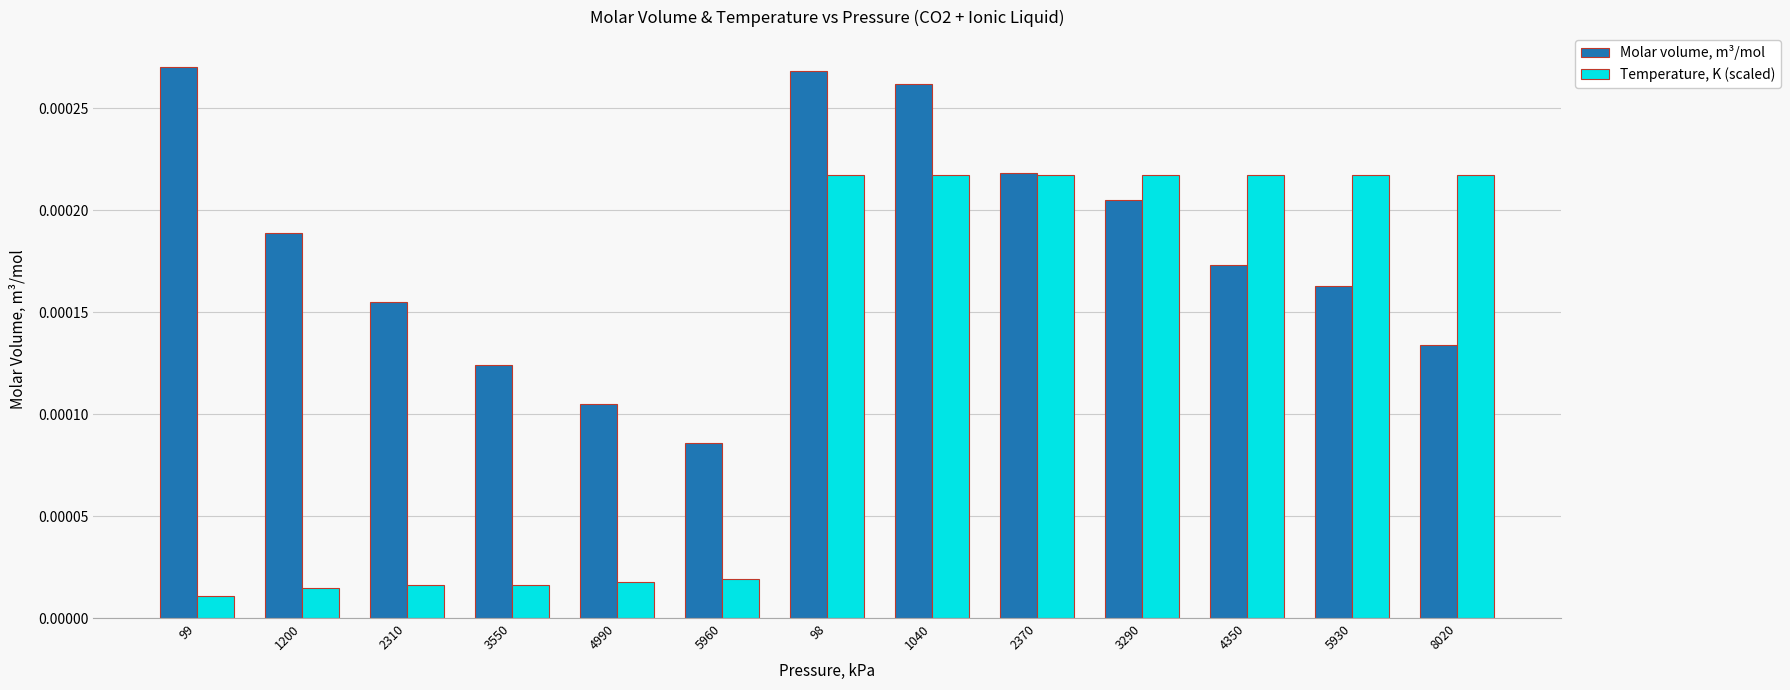

Where is Temperature, K (scaled) nearest to the value 0?

99